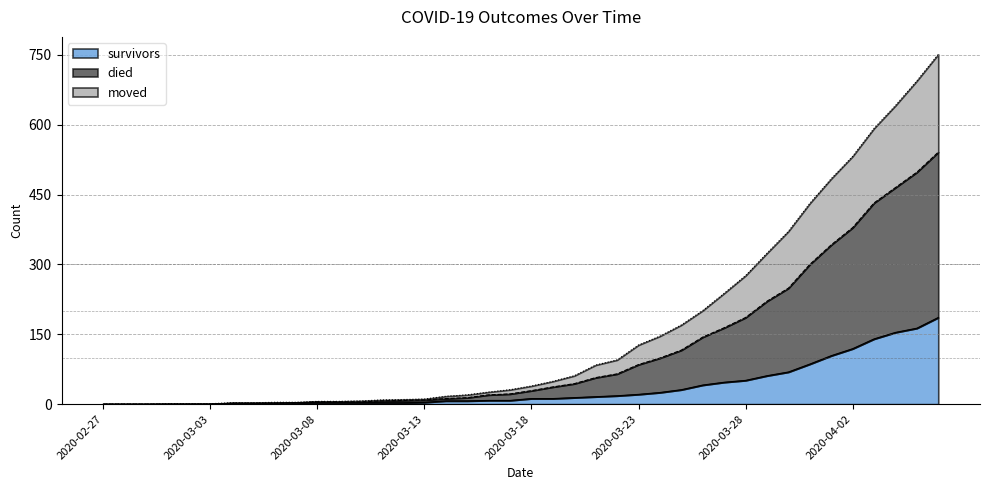

Between 2020-02-27 and 2020-03-01, which series saw the biggest shift?

died